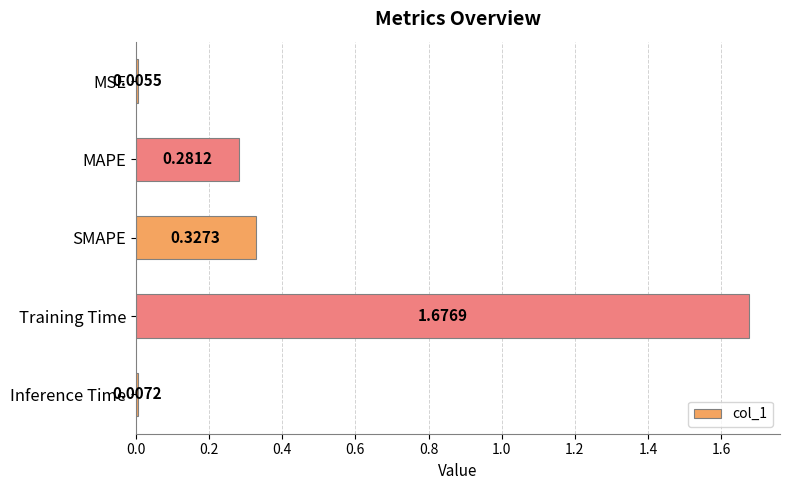

Count the number of data series in this chart.

1